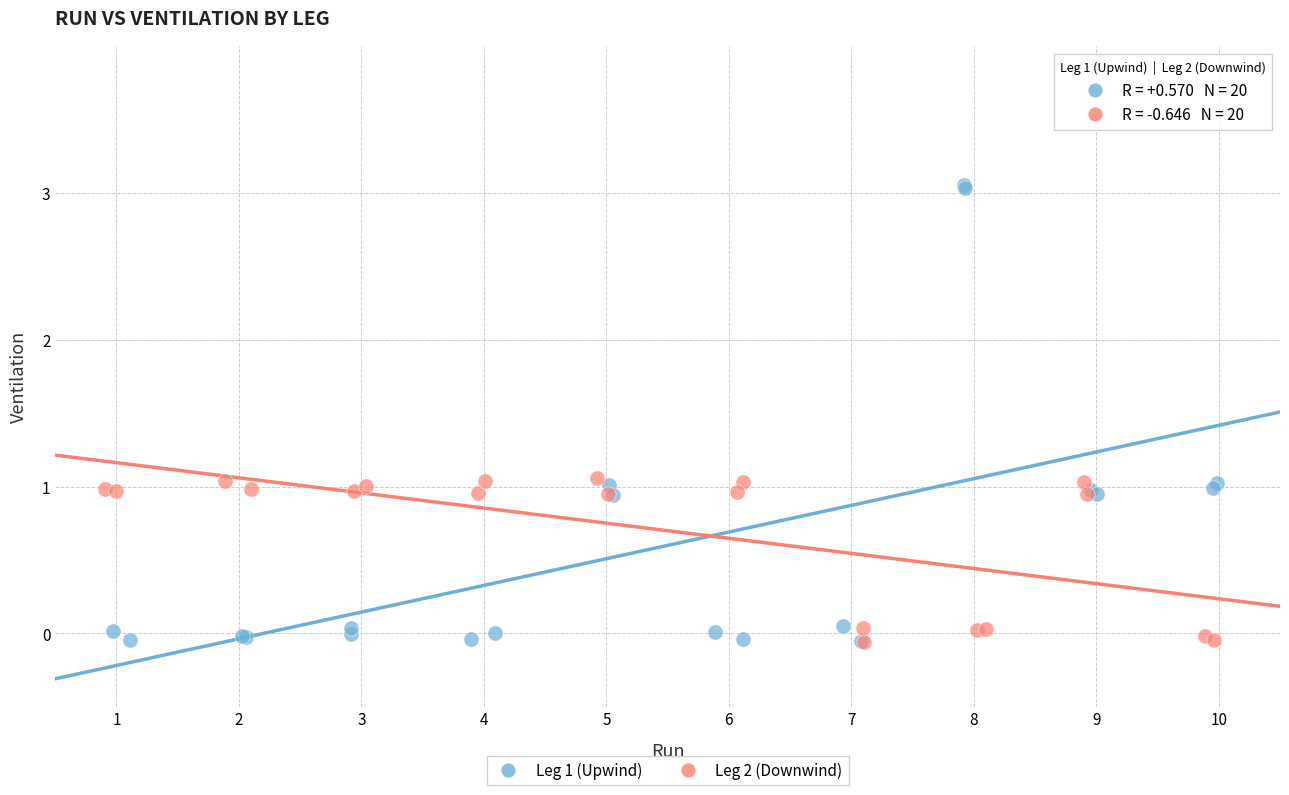

Which series has the widest spread of Y values?

Leg 1 (Upwind)